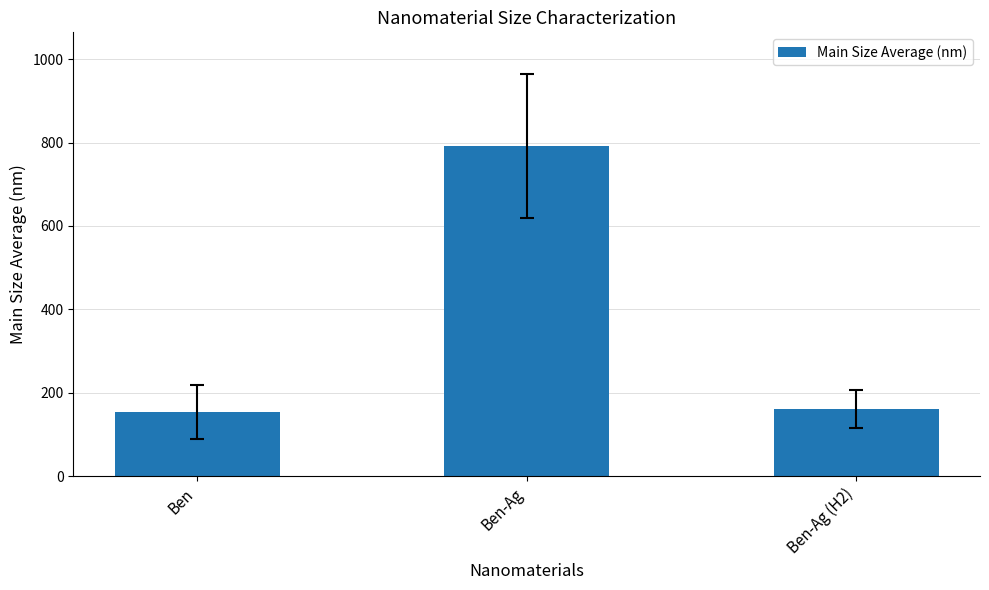

What is the label of the 1st bar from the left?

Ben